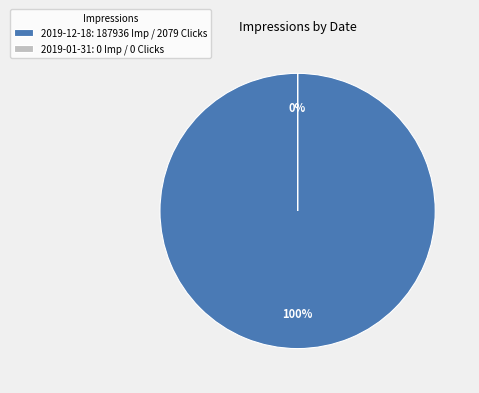

Is there any slice that represents more than half of the pie?

Yes